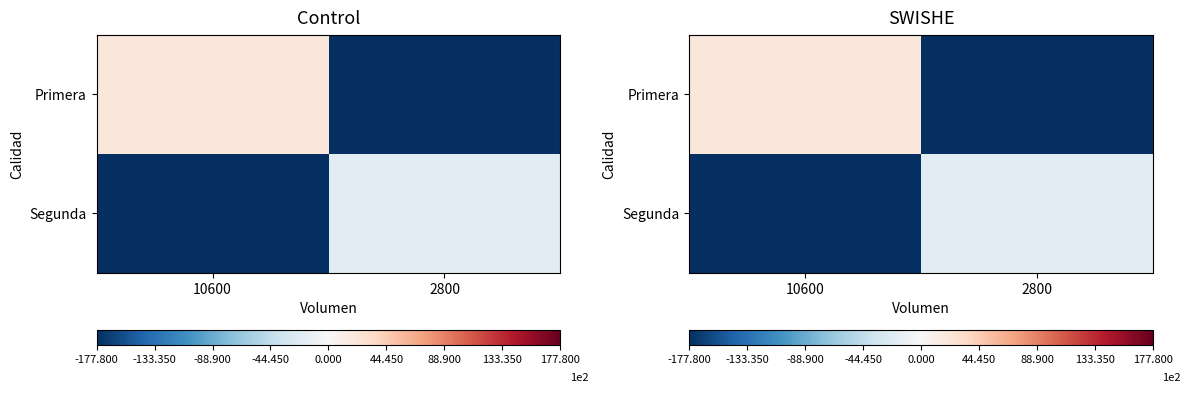

List the series in order of their overall mean, highest first.

Primera, Segunda